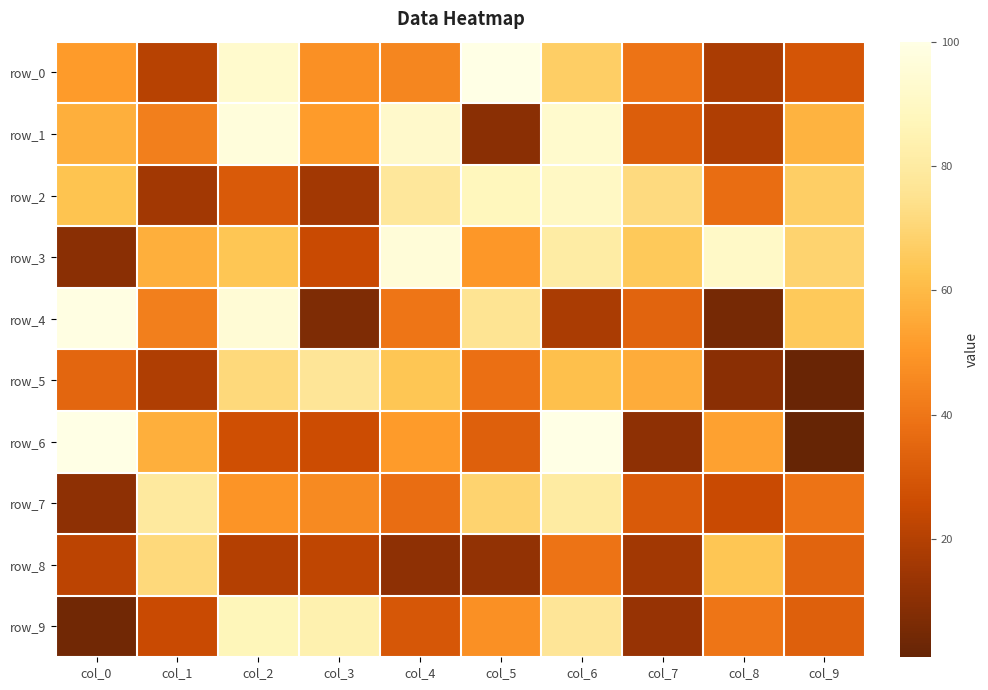

What is the minimum value shown in the chart?

1